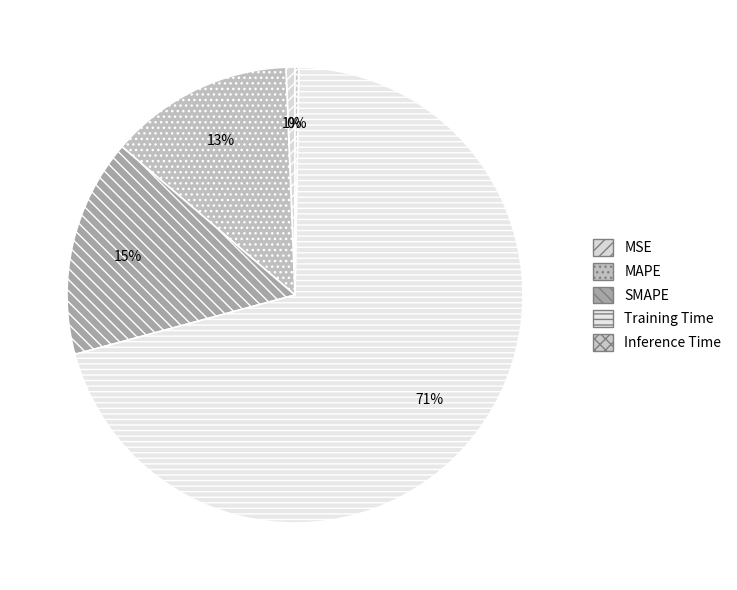

True or false: MAPE accounts for 13% of the total.

True